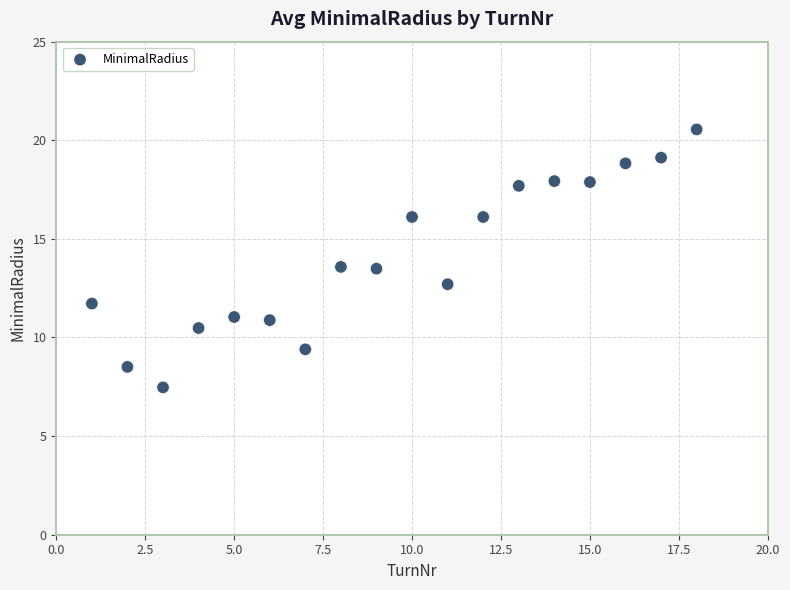

What is the range of X values (max minus min)?

17.0